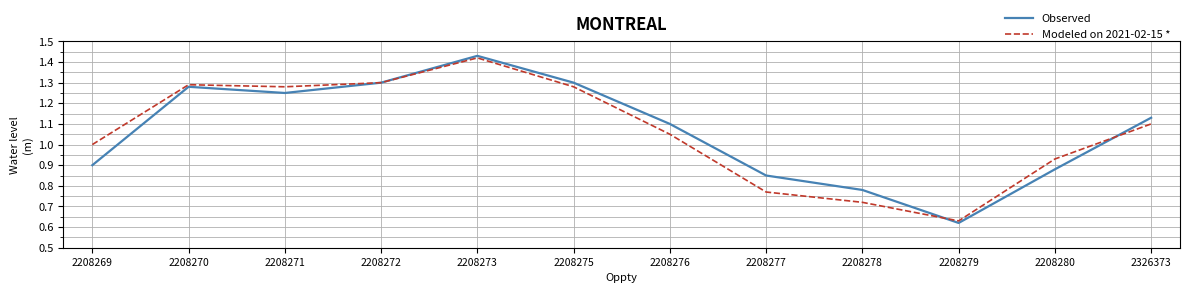

Is it true that Modeled on 2021-02-15 * equals 1.0 at 2208269?

True